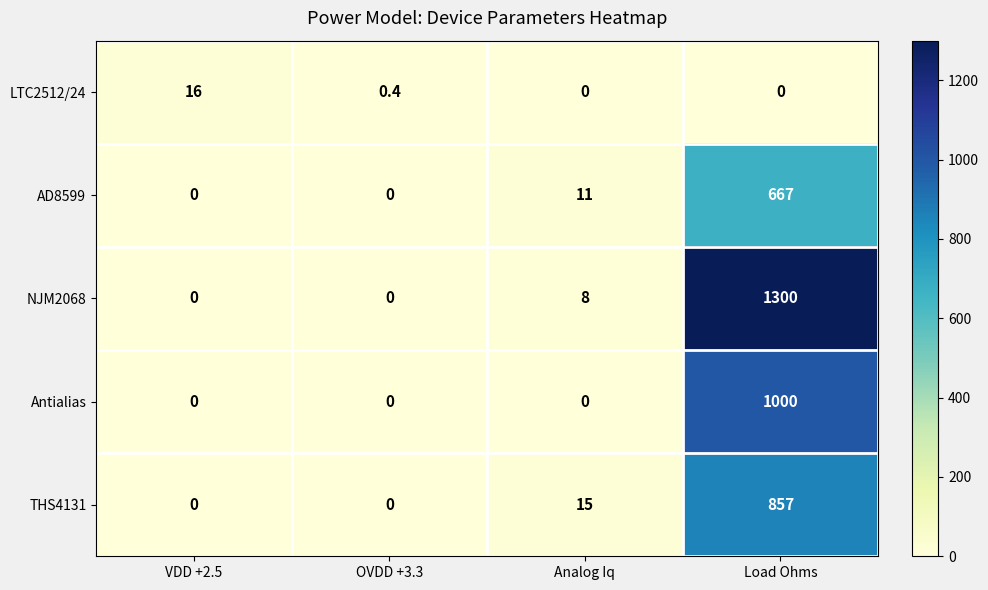

The Antialias series shows 0.0 at VDD +2.5. True or false?

True